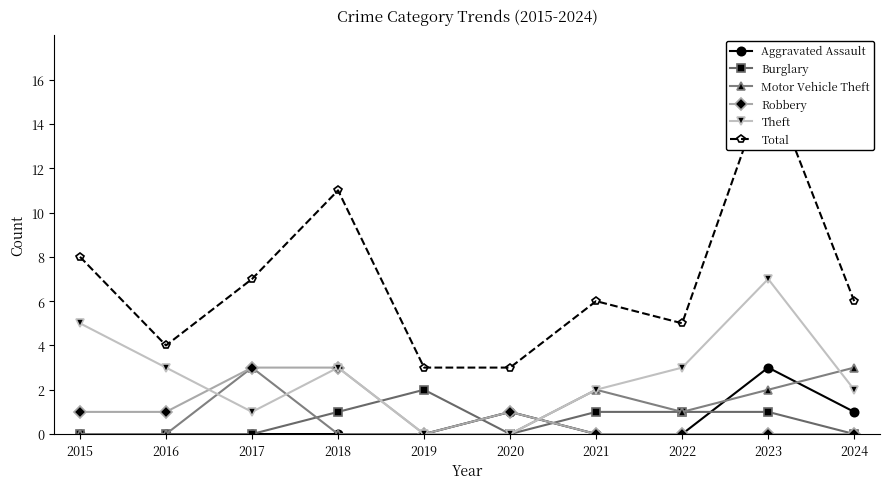

Reading left to right, extract all data points from this chart.

Aggravated Assault: 2015=0	2016=0	2017=0	2018=0	2019=0	2020=1	2021=0	2022=0	2023=3	2024=1
Burglary: 2015=0	2016=0	2017=0	2018=1	2019=2	2020=0	2021=1	2022=1	2023=1	2024=0
Motor Vehicle Theft: 2015=0	2016=0	2017=3	2018=0	2019=0	2020=0	2021=2	2022=1	2023=2	2024=3
Robbery: 2015=1	2016=1	2017=3	2018=3	2019=0	2020=1	2021=0	2022=0	2023=0	2024=0
Theft: 2015=5	2016=3	2017=1	2018=3	2019=0	2020=0	2021=2	2022=3	2023=7	2024=2
Total: 2015=8	2016=4	2017=7	2018=11	2019=3	2020=3	2021=6	2022=5	2023=16	2024=6